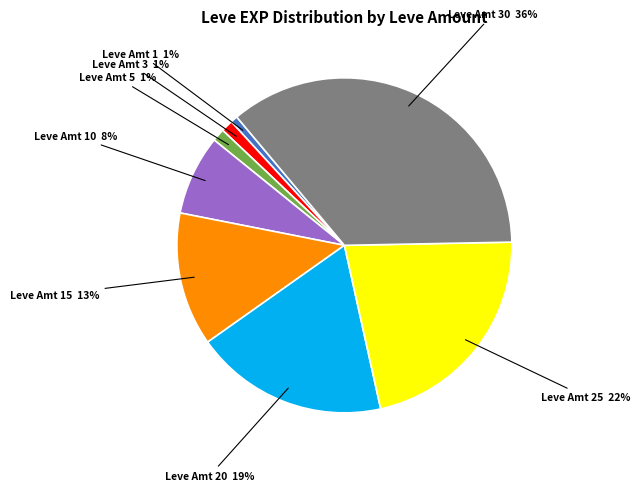

To the nearest percent, what is the difference between the largest and smallest slice percentages?

35%